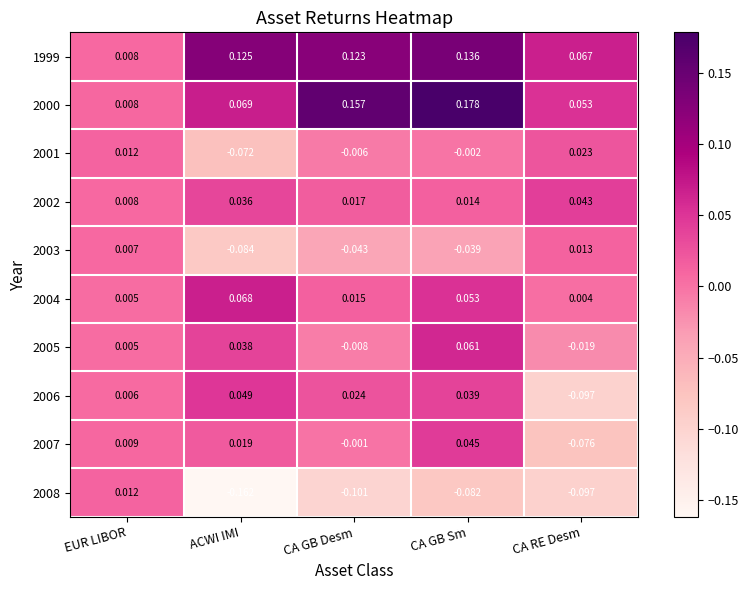

Which category has the lowest value across all series?

ACWI IMI